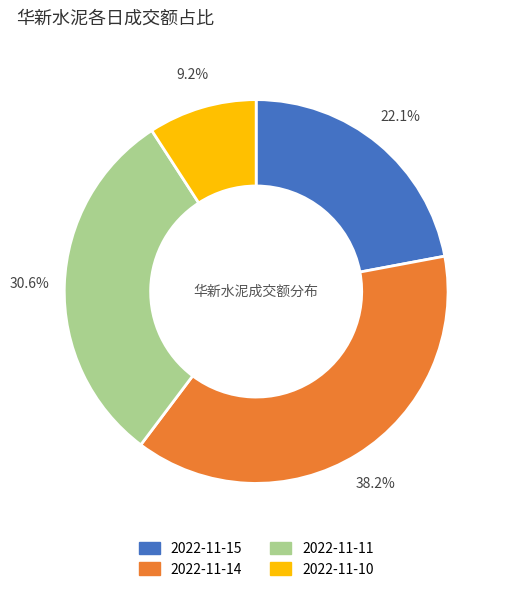

To the nearest percent, what is the average slice percentage?

25%